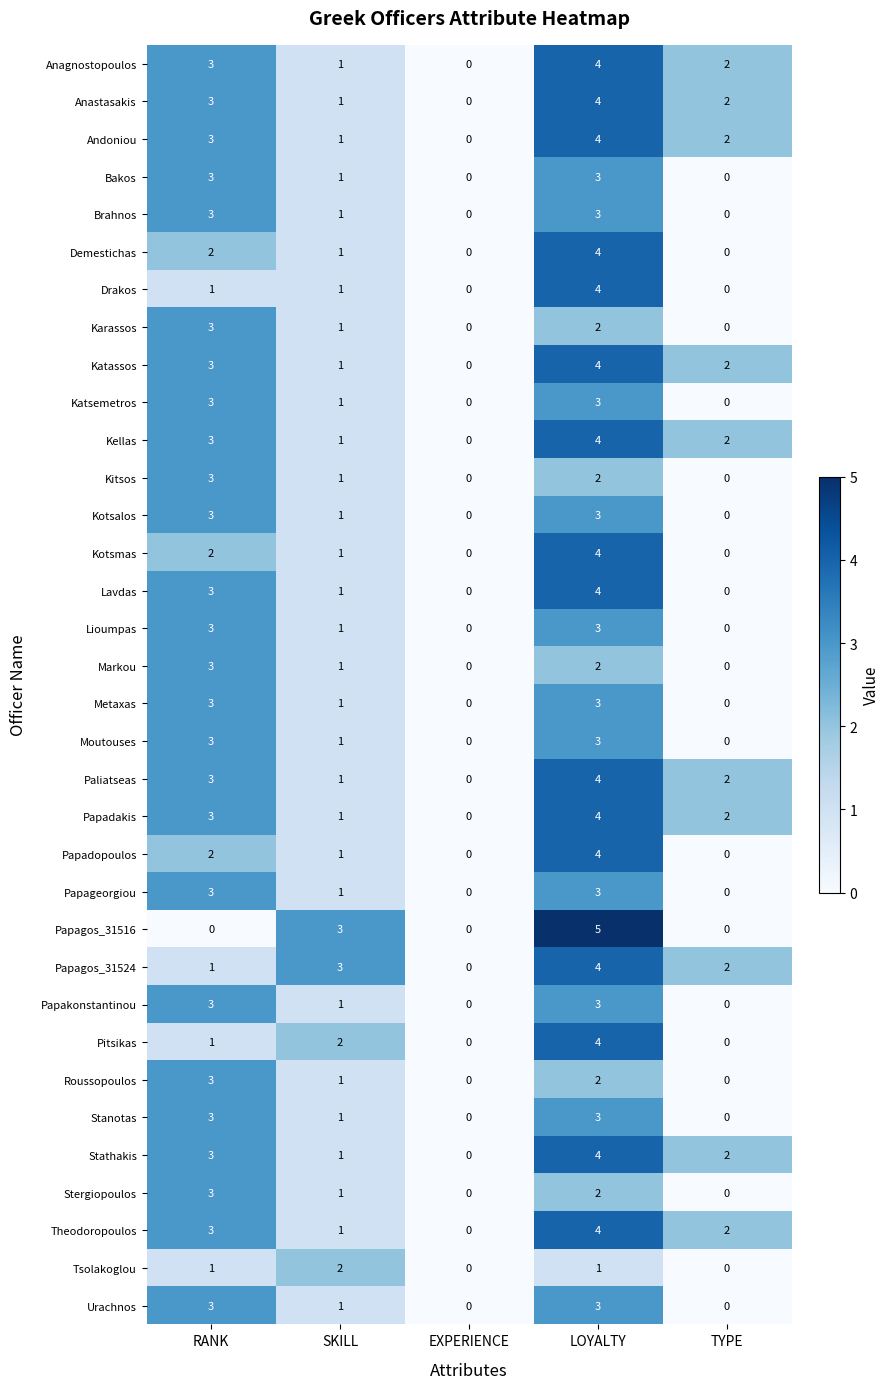

At which category is the sum across all series the highest?

LOYALTY